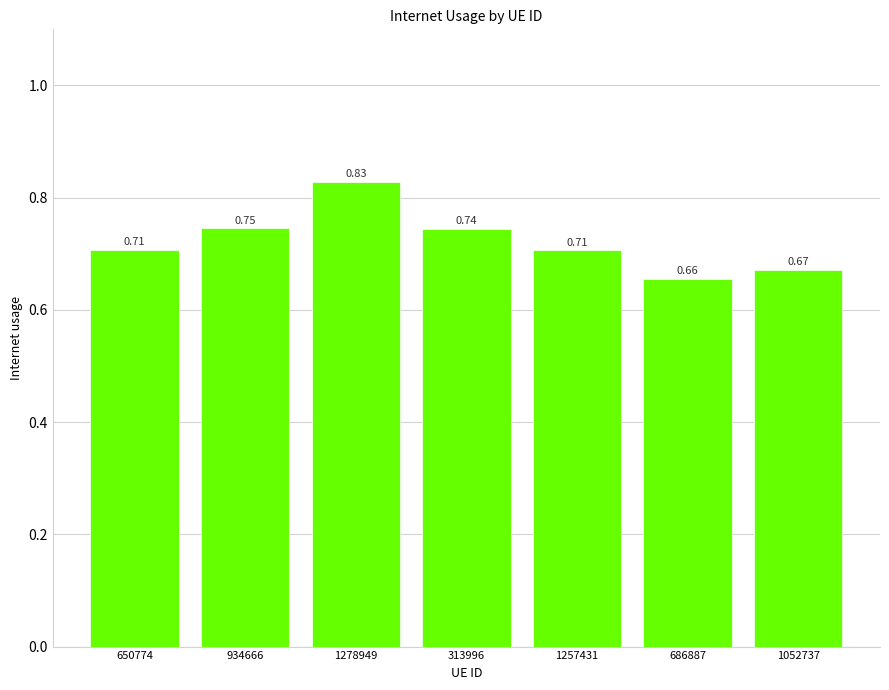

What is the difference between the maximum and minimum values?

0.2